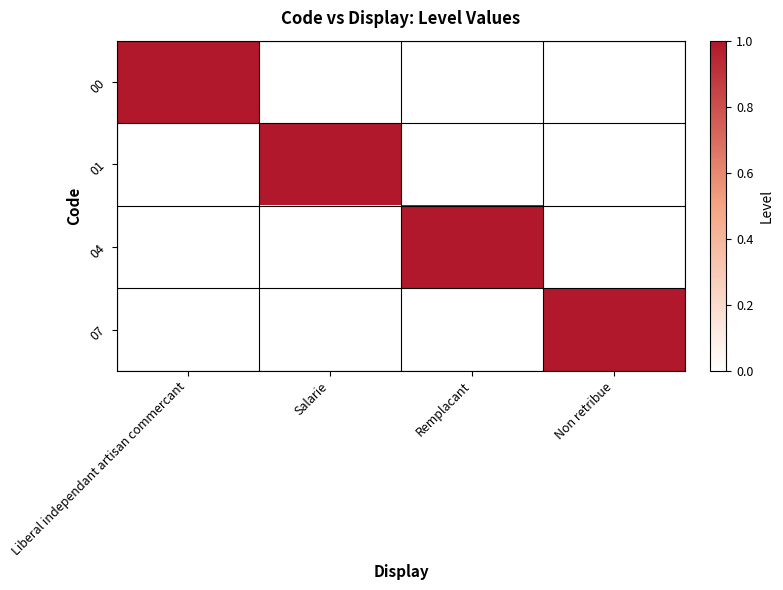

At which category is the sum across all series the highest?

Liberal independant artisan commercant